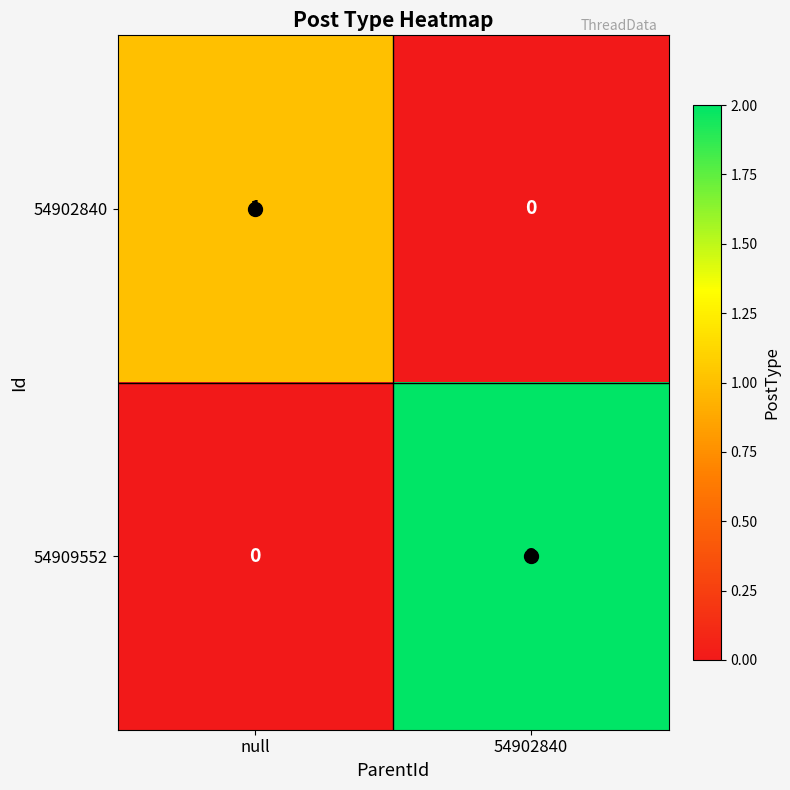

What is the difference between the highest and lowest values at 54902840?

2